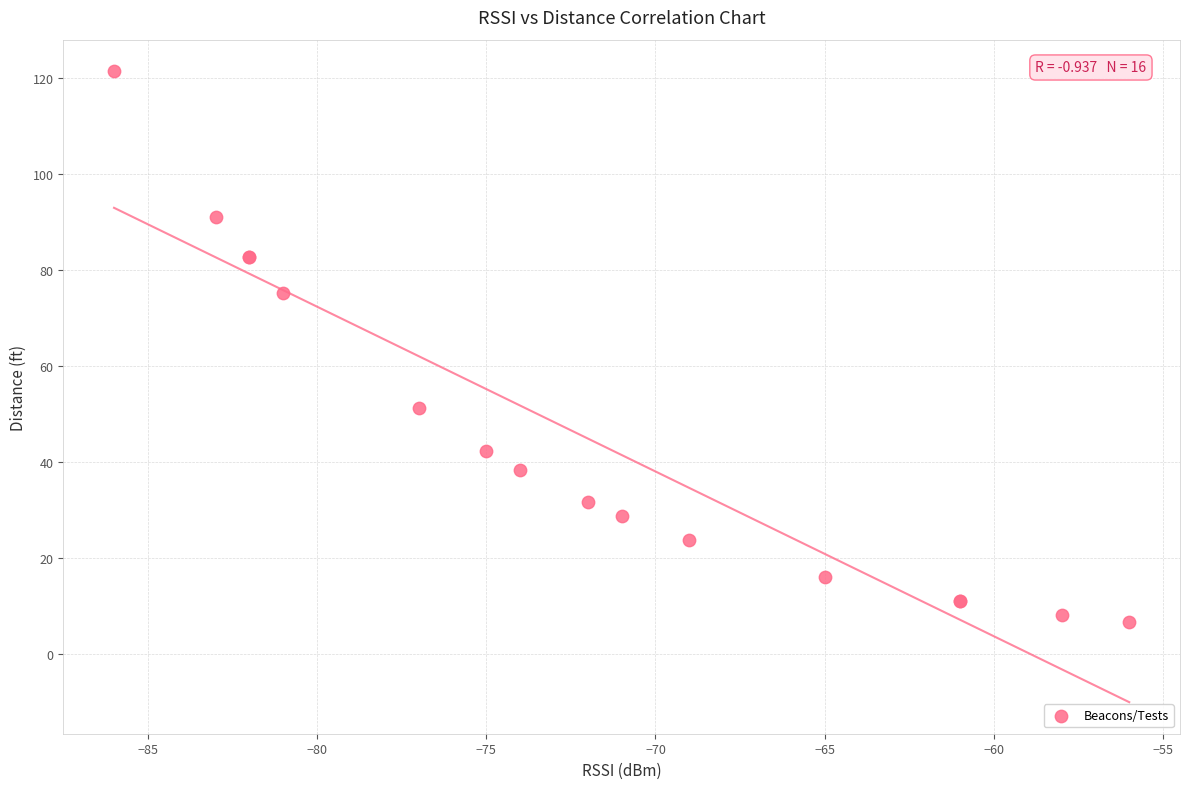

What Y value in the scatter plot is closest to 64?

75.1